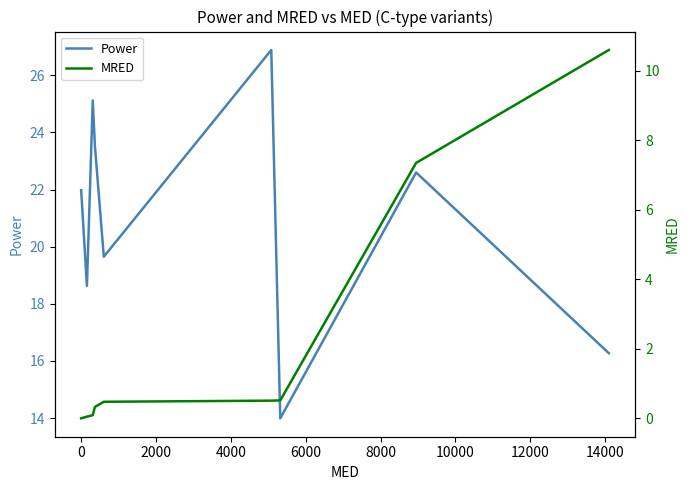

True or false: Power has more than 0 points higher than both neighbors.

True